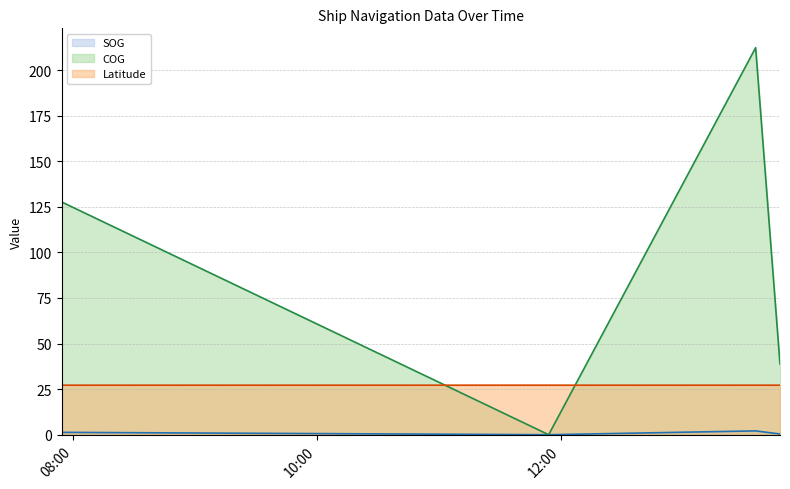

At how many categories does at least one series exceed 53?

2